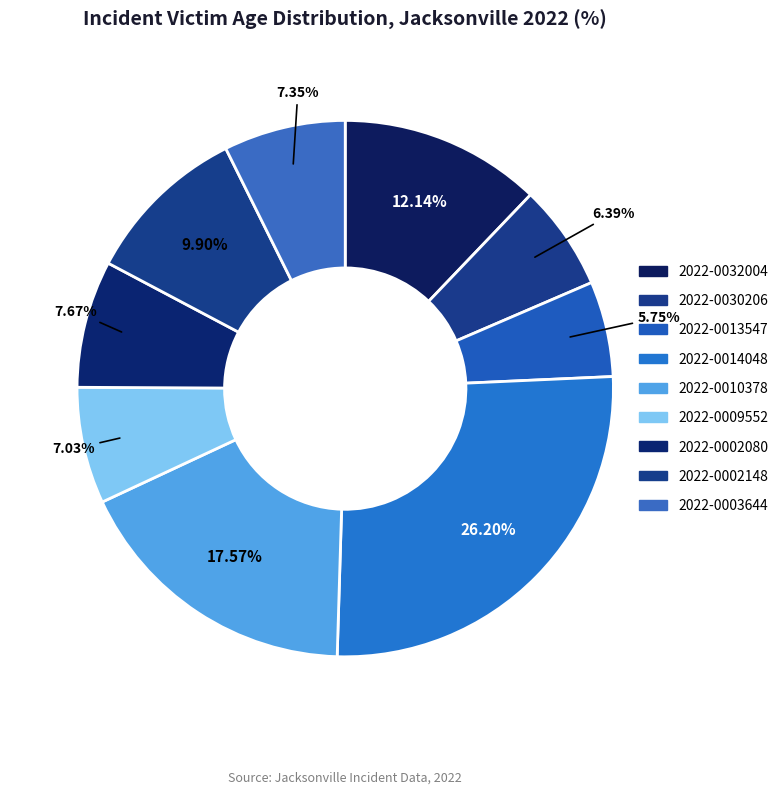

How many segments does this pie chart have?

9